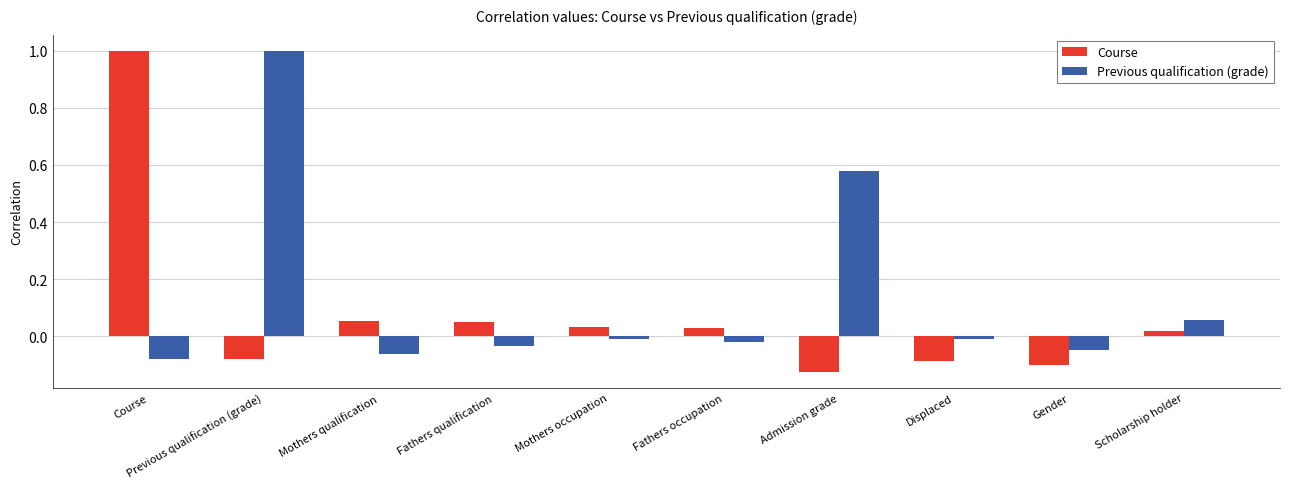

What is the difference between the highest and lowest values at Previous qualification (grade)?

1.1